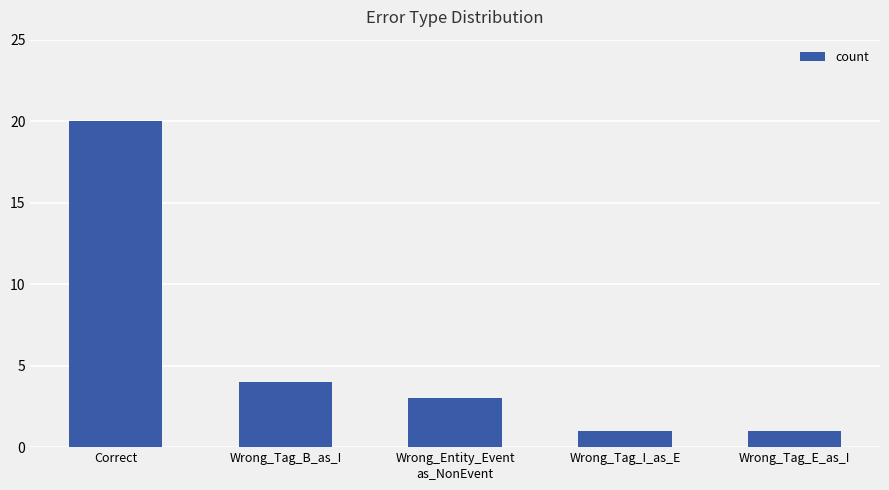

The value at Wrong_Tag_E_as_I is 2. True or false?

False